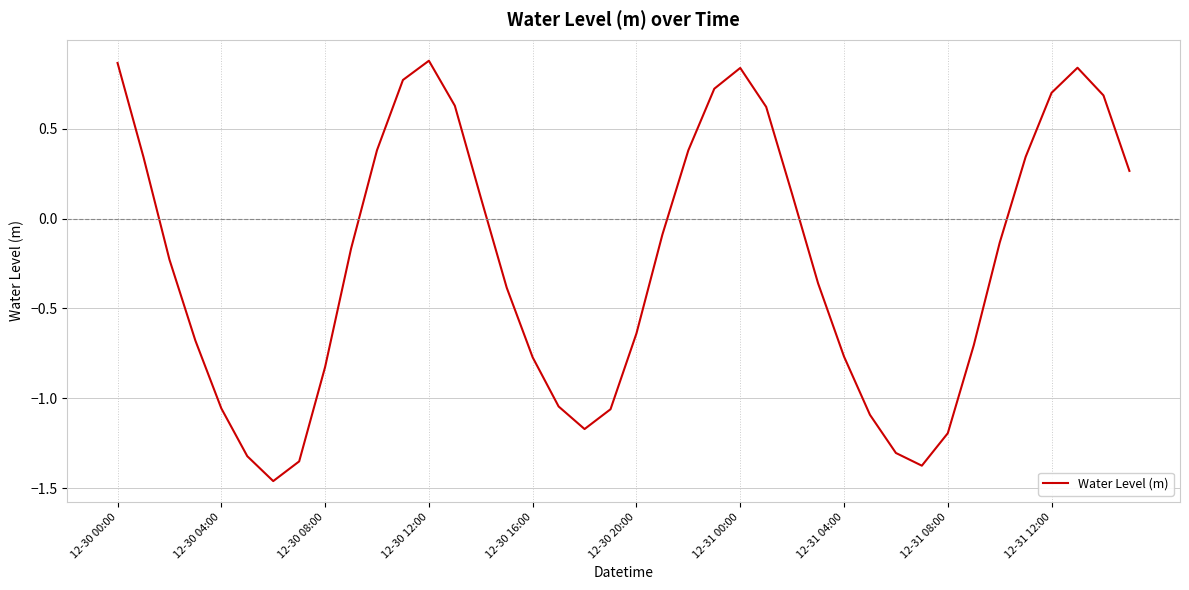

What is the difference between the maximum and minimum values?

2.3